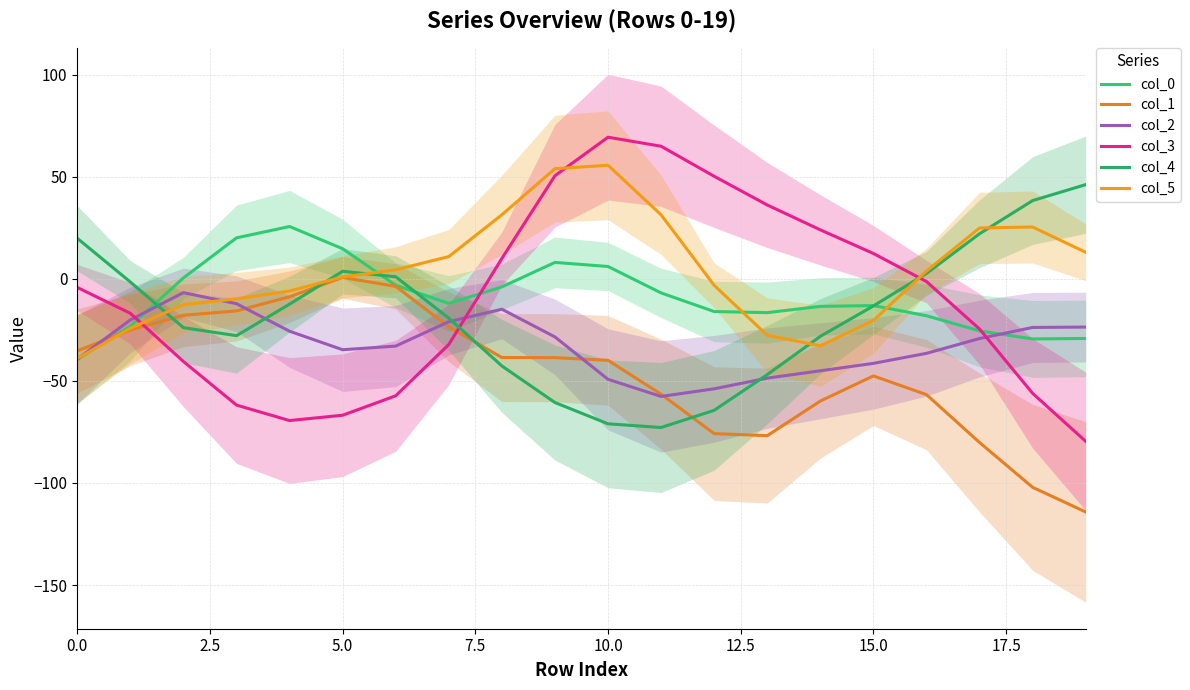

What is the spread (max minus min) of values at 16?

60.5